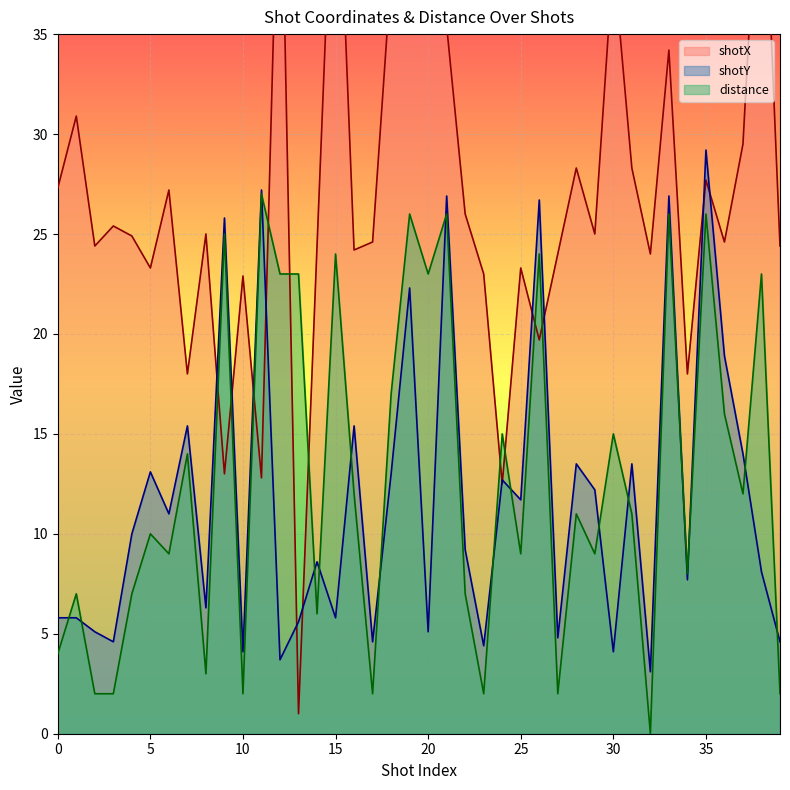

The value of distance at 27 is 0.7. True or false?

False